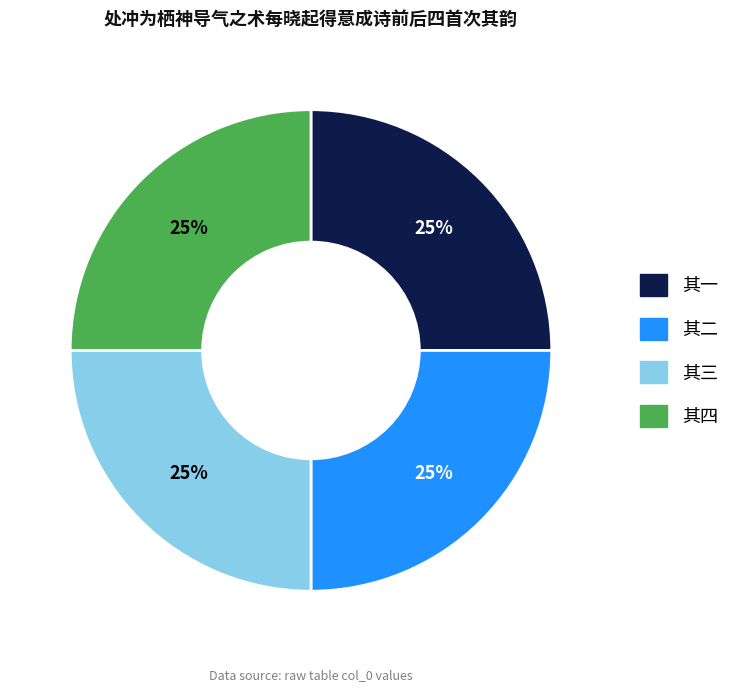

True or false: 其三 accounts for 16% of the total.

False